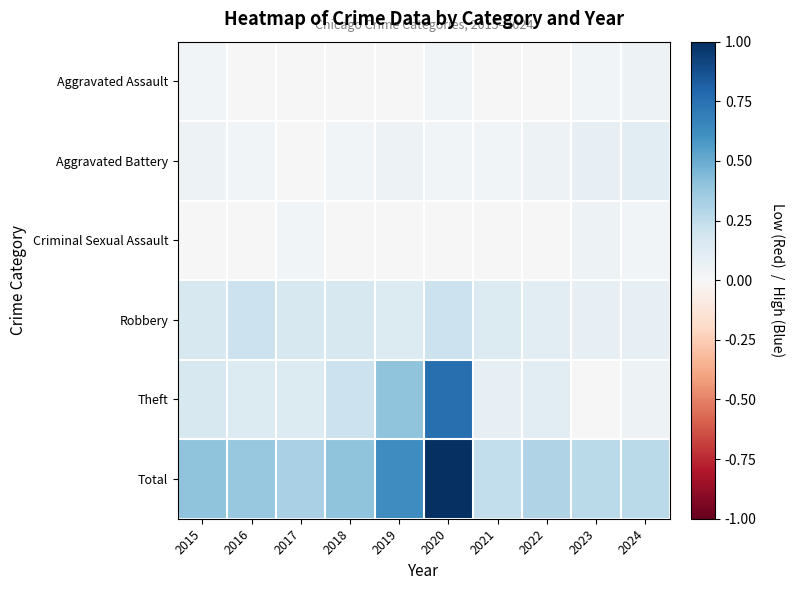

What is the maximum value shown in the chart?

1.0